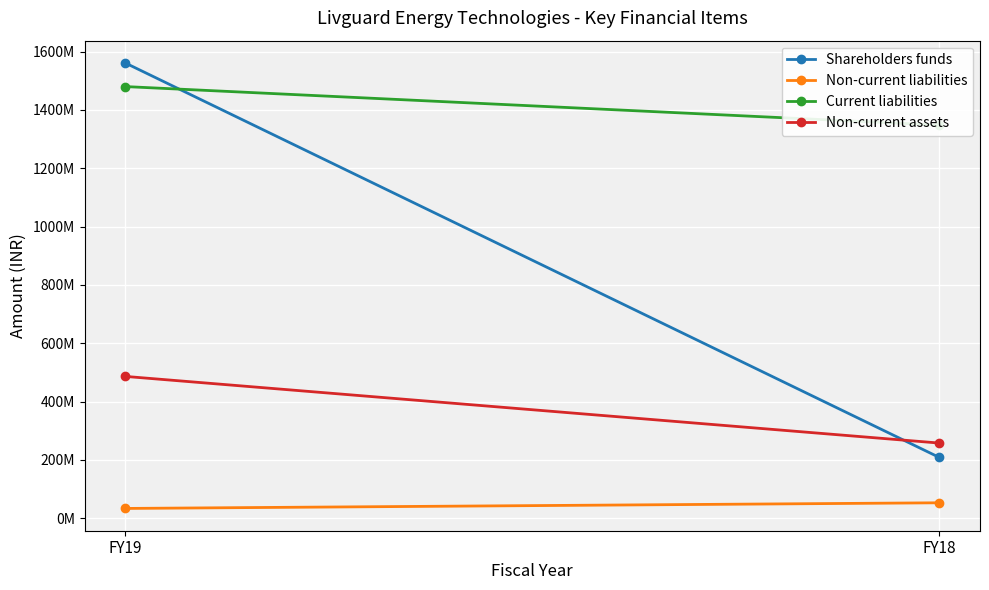

Between FY18 and FY19, which is larger?

FY19